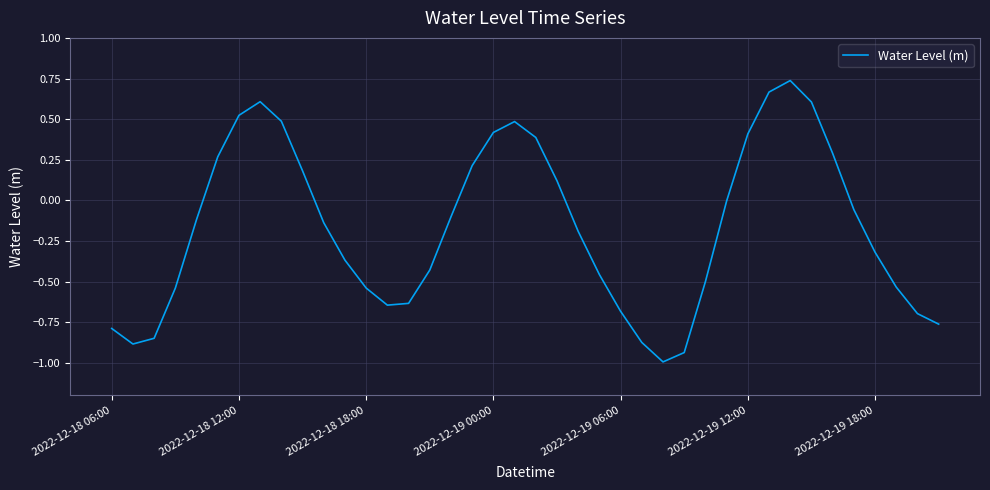

What is the smallest value displayed?

-1.0